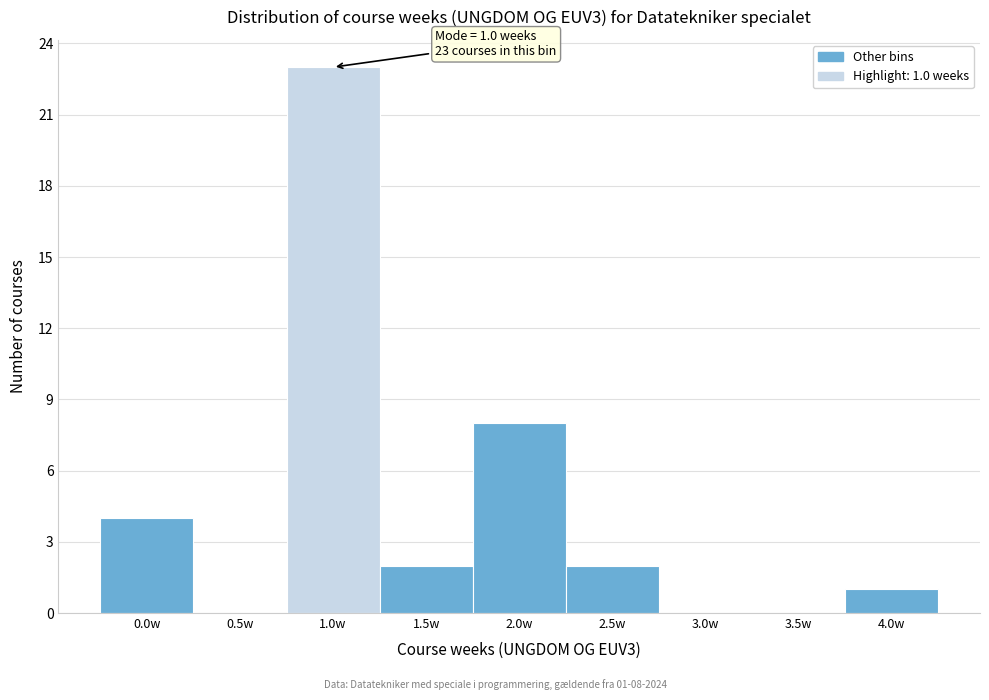

Reading left to right, transcribe all the data shown in this chart.

0.0w=4	0.5w=0	1.0w=23	1.5w=2	2.0w=8	2.5w=2	3.0w=0	3.5w=0	4.0w=1